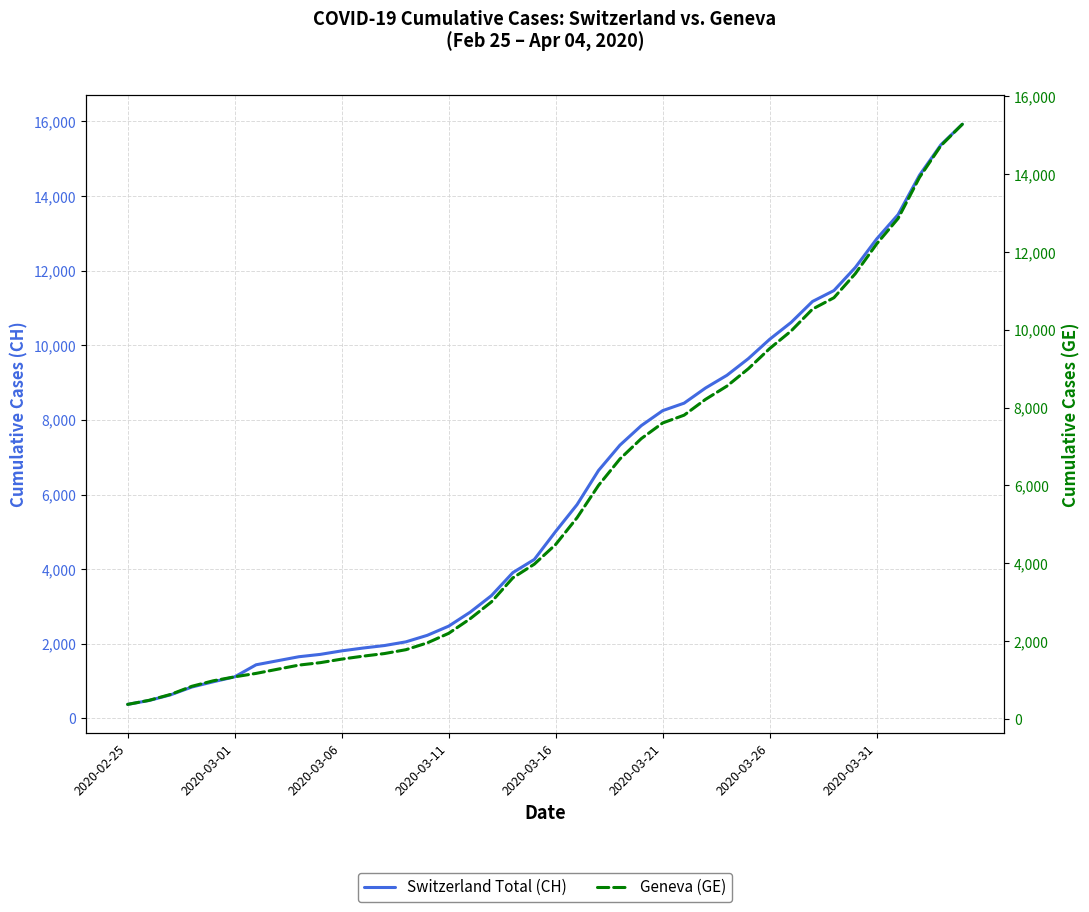

True or false: Switzerland Total (CH) has more than 1 interior local peaks.

False